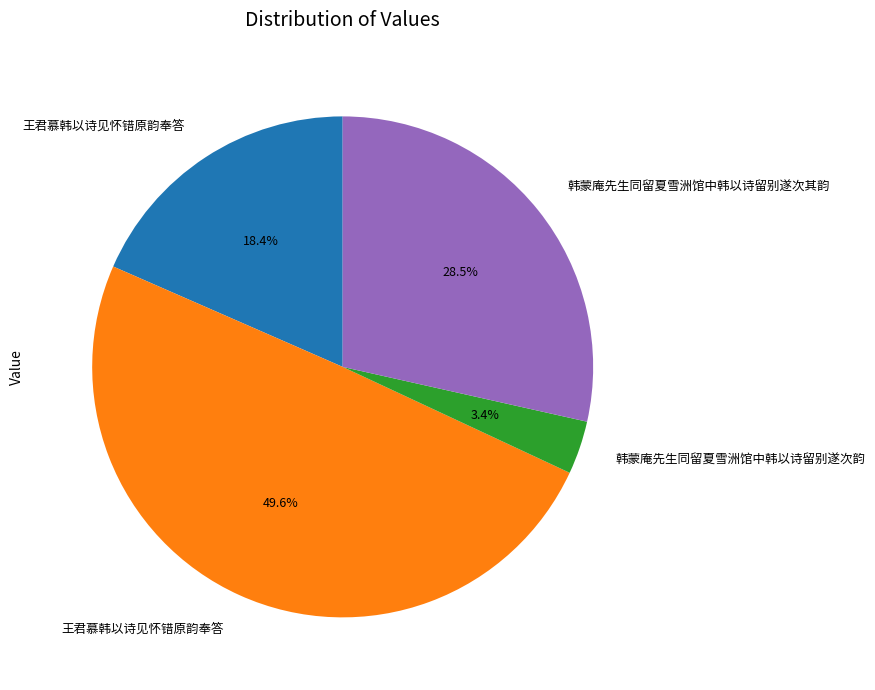

Is there a majority slice in this chart?

No